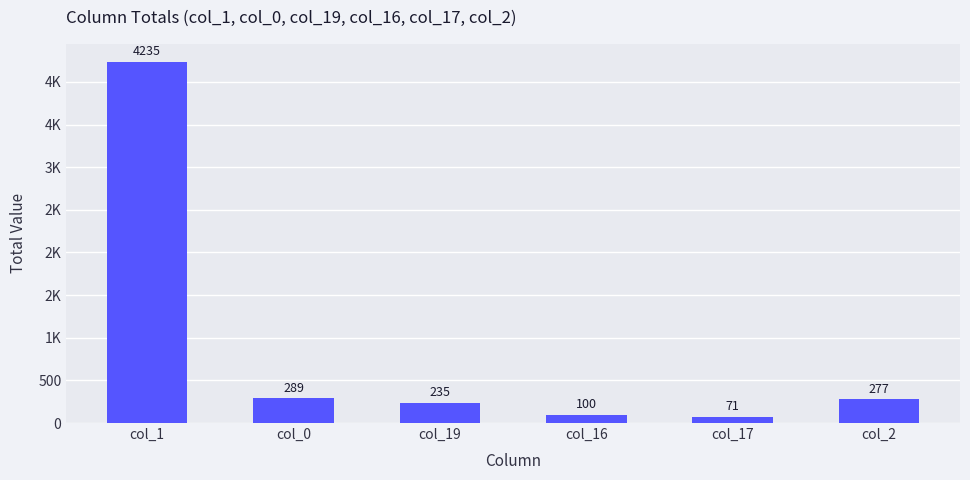

Are the bars horizontal?

No